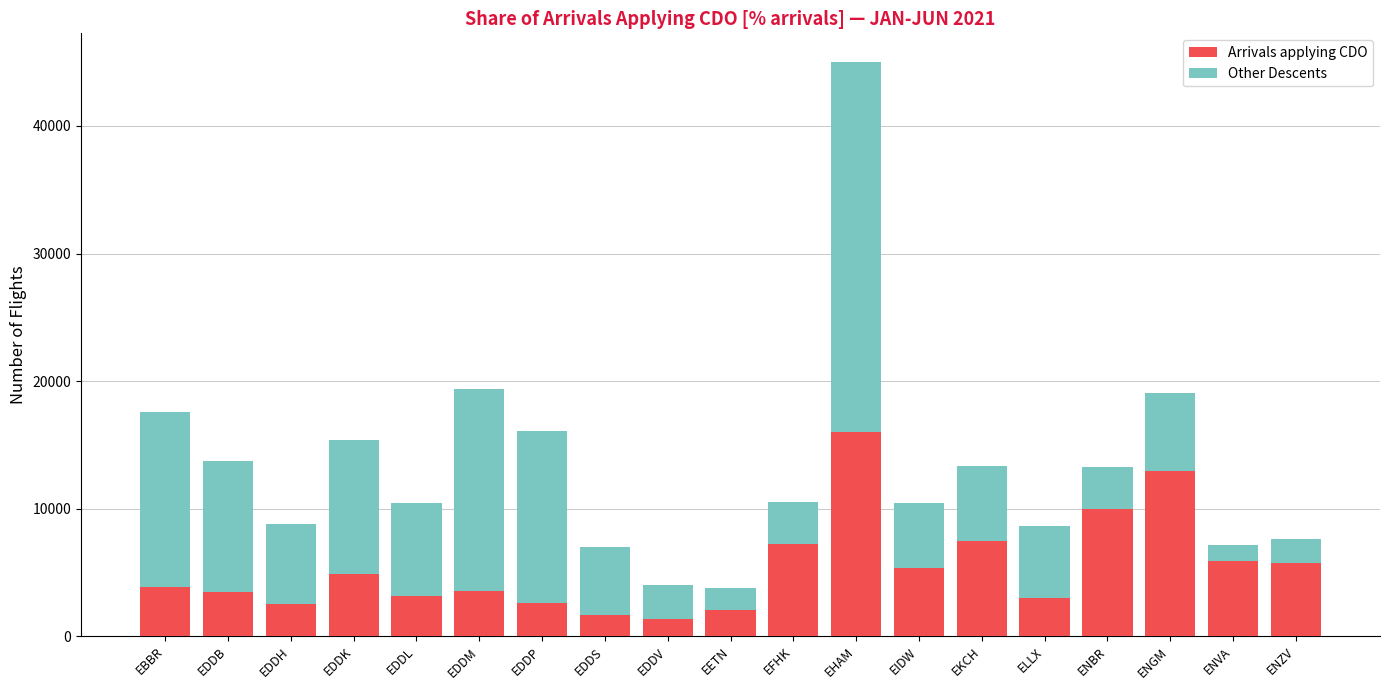

What is the total value across all series at EETN?

3756